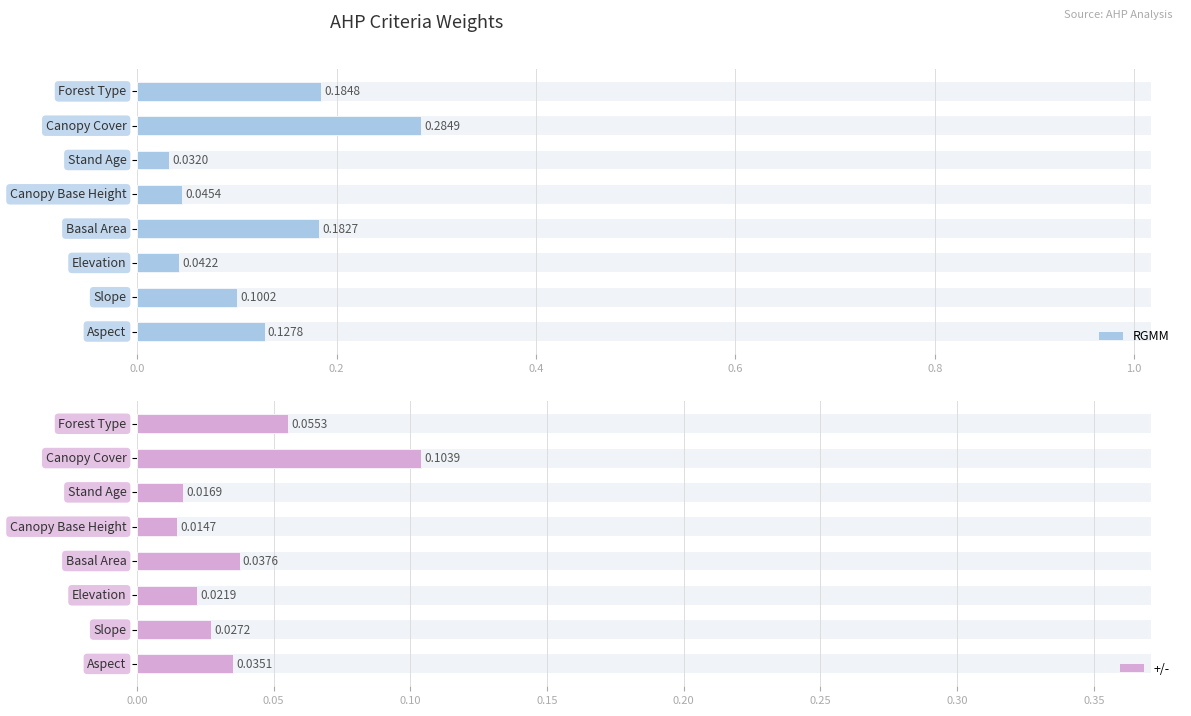

Count the number of data series in this chart.

2